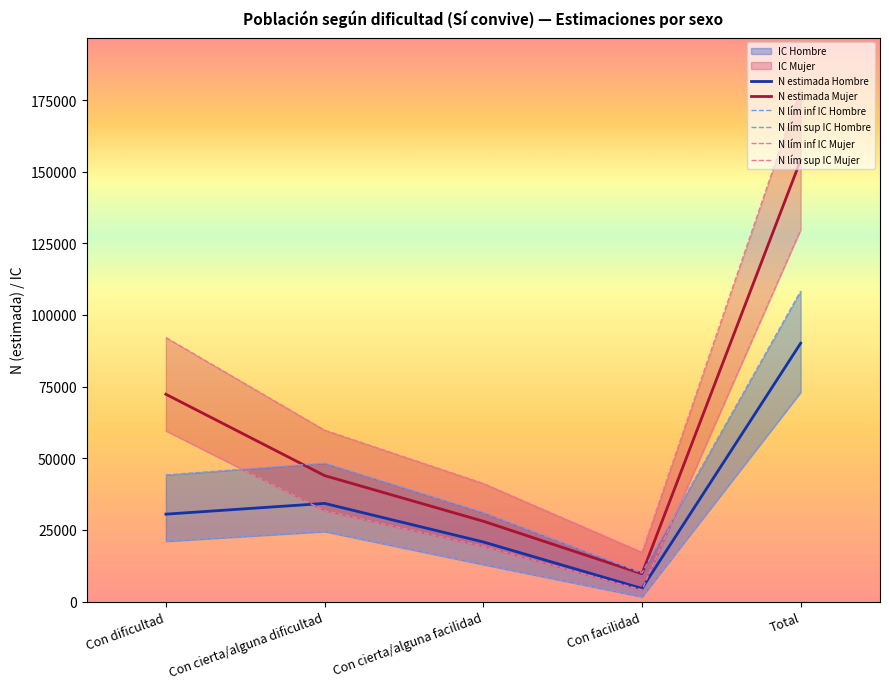

At which label does N lím inf IC Hombre reach its minimum?

Con facilidad